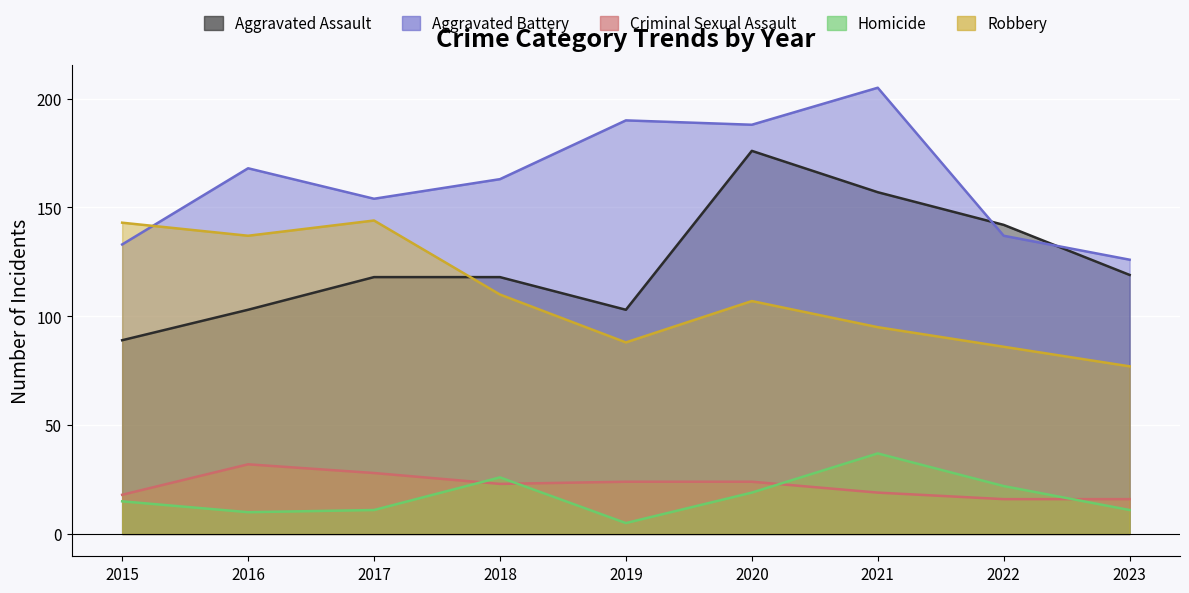

How many values in the Robbery series are below 107?

4